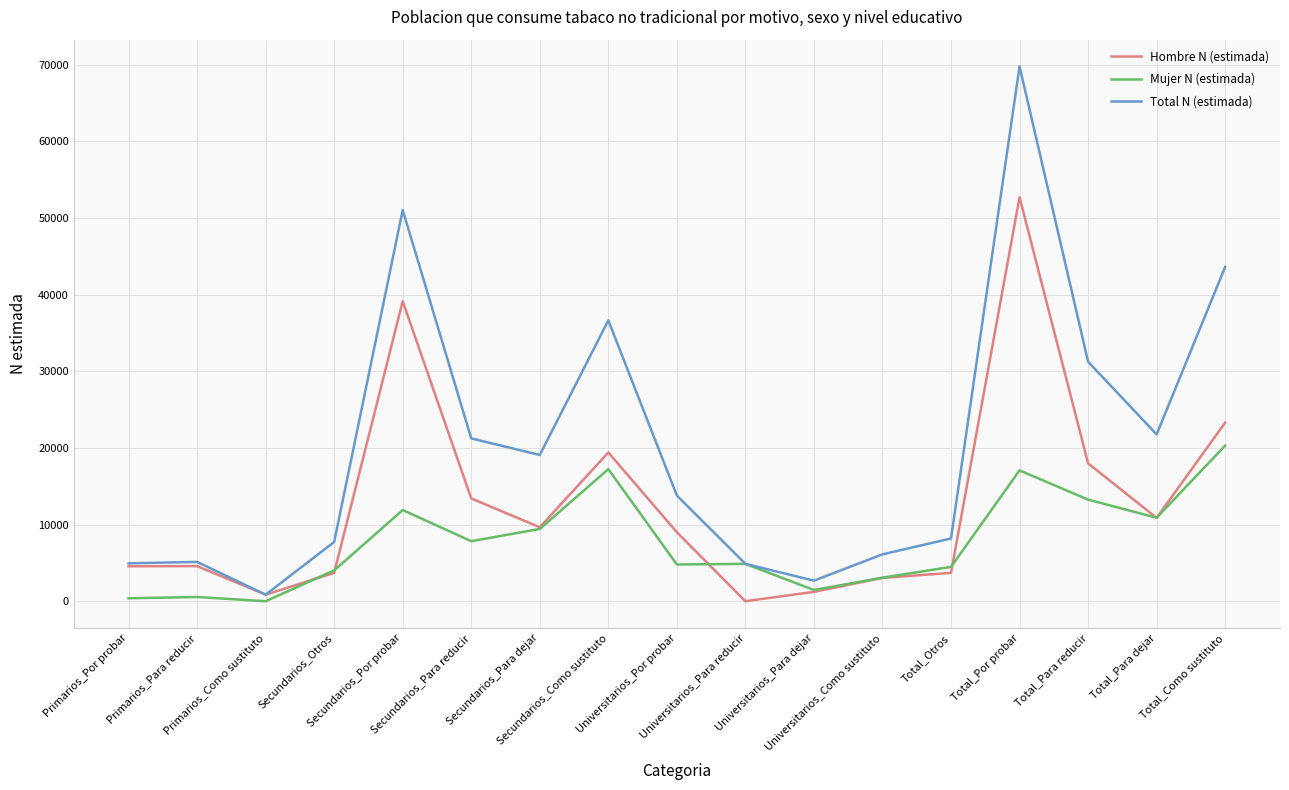

What position from the right is Universitarios_Por probar?

9